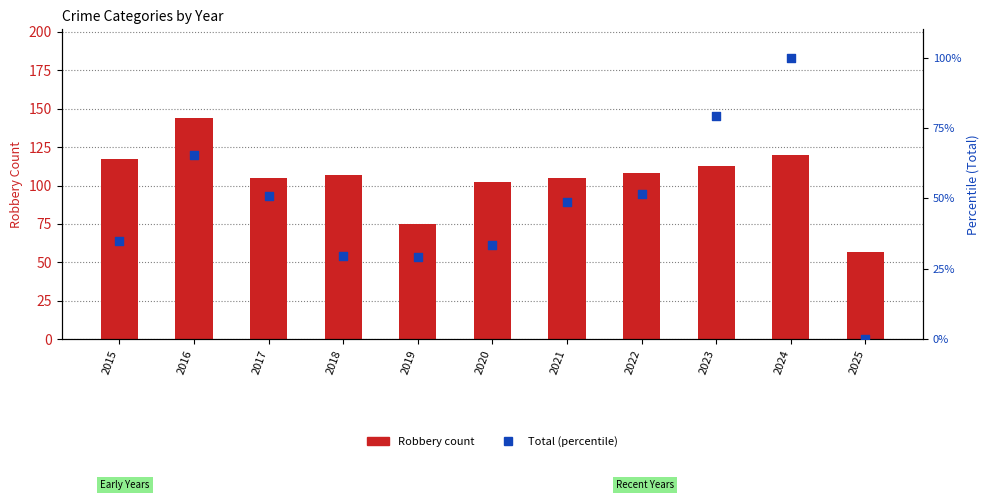

Which series reaches the minimum Y coordinate?

Total (% normalized)